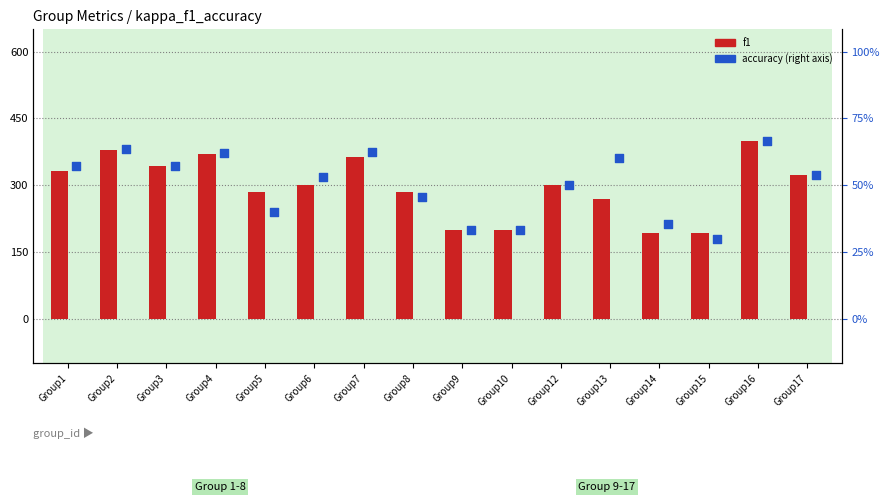

What are all the series names shown in the legend?

f1, accuracy